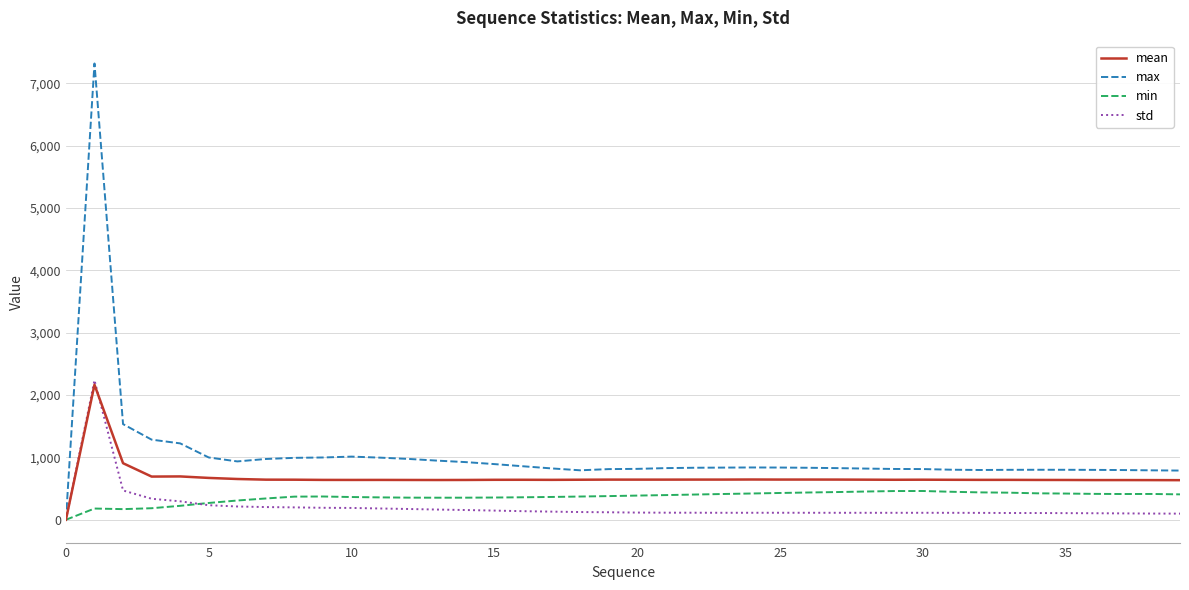

Which series has the largest total across all categories?

max